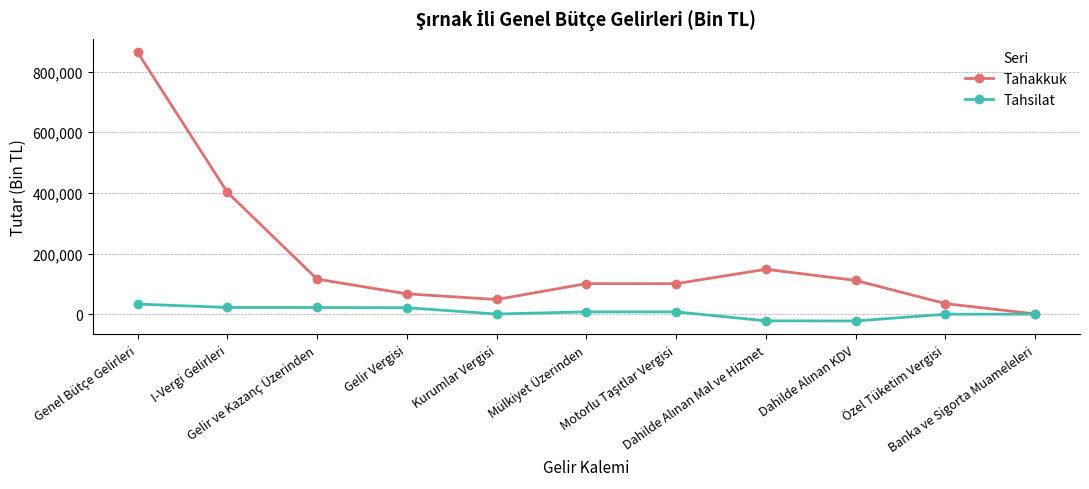

What is the sum of the Tahsilat values at Genel Bütçe Gelirleri and Kurumlar Vergisi?

34381